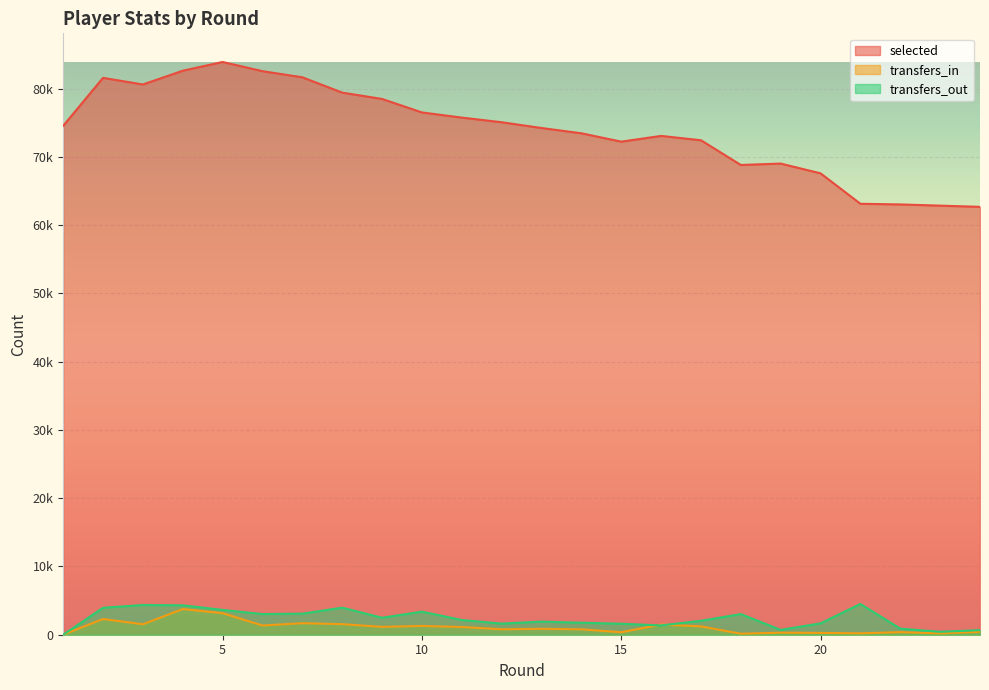

What is the difference between the highest and lowest values at 9?

77328